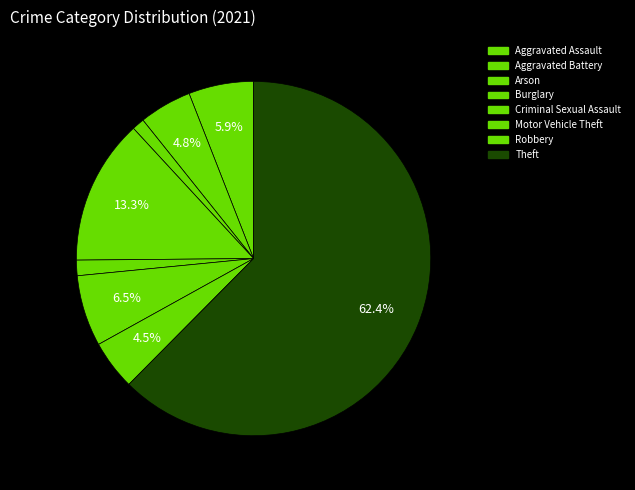

To the nearest percent, what is the average slice percentage?

11%